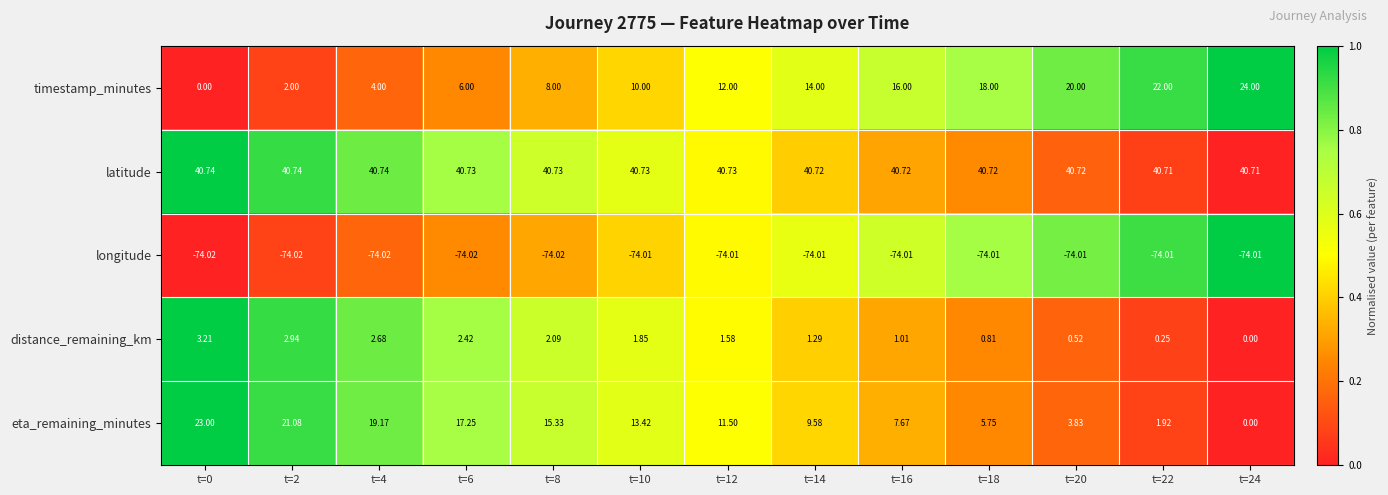

Which series has the largest total across all categories?

latitude